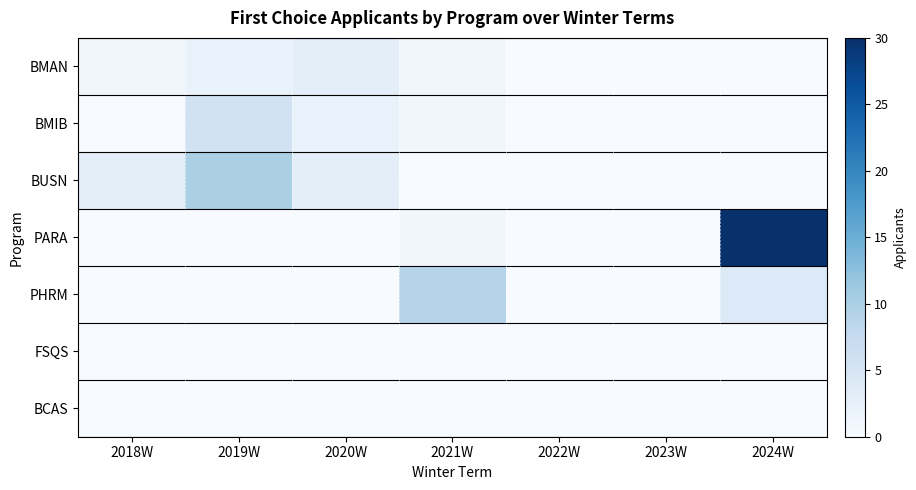

What is the spread (max minus min) of values at 2019W?

10